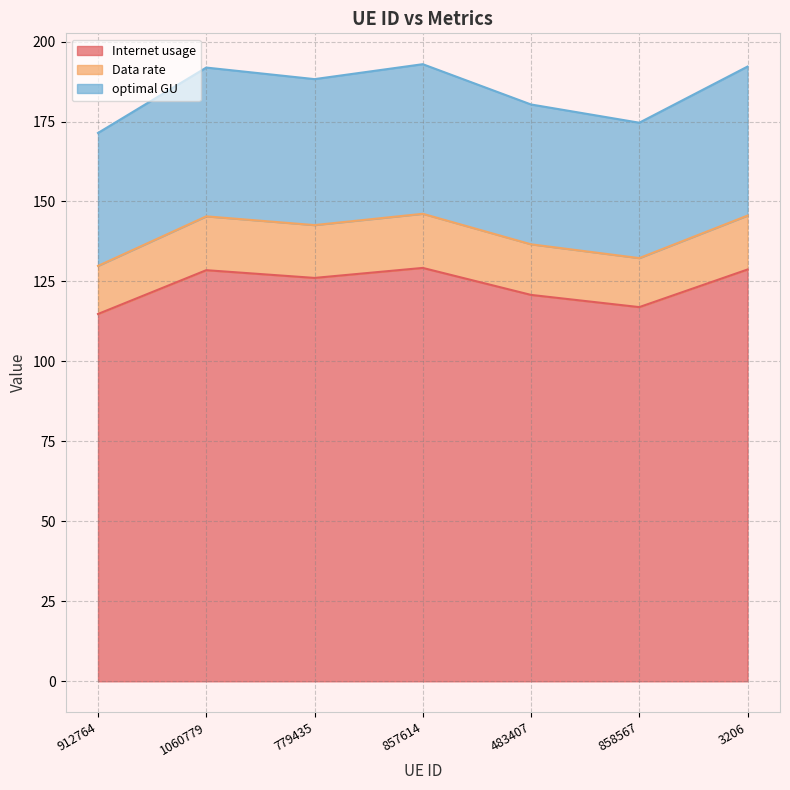

Which category has the highest value across all series?

857614